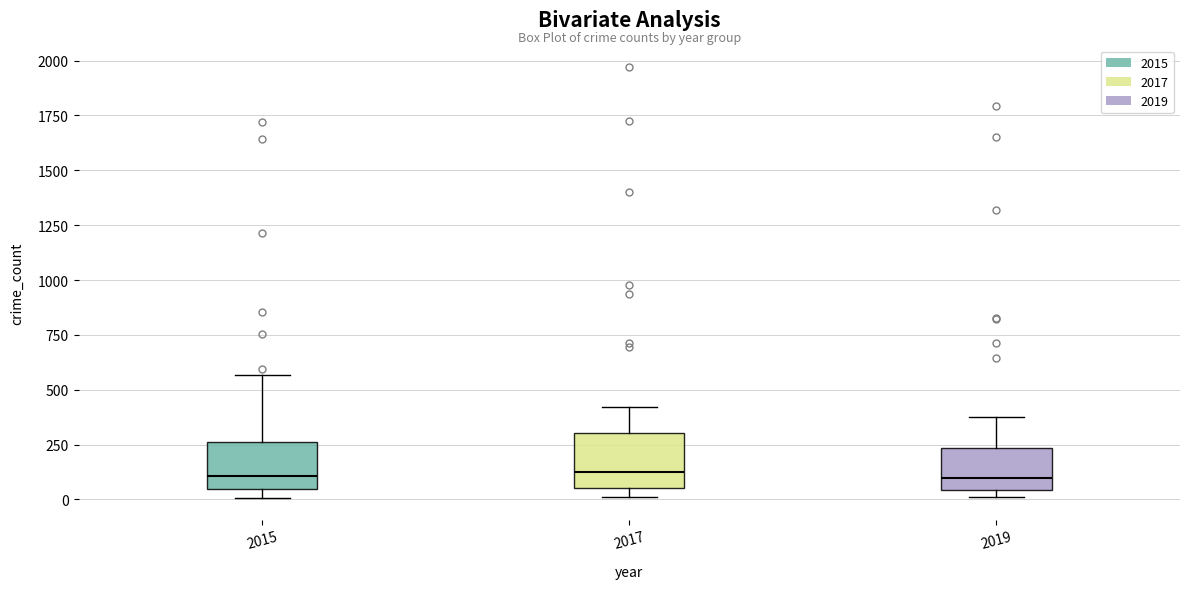

Reading left to right, read every box against the y-axis: the position of its median line, the range the box covers, and the ends of its whiskers. The values are not printed on the chart, so give them approximately, as read against the axis.

2015: median 100, box 50 to 250, whiskers 0 to 550
2017: median 100, box 50 to 300, whiskers 0 to 400
2019: median 100, box 50 to 250, whiskers 0 to 400